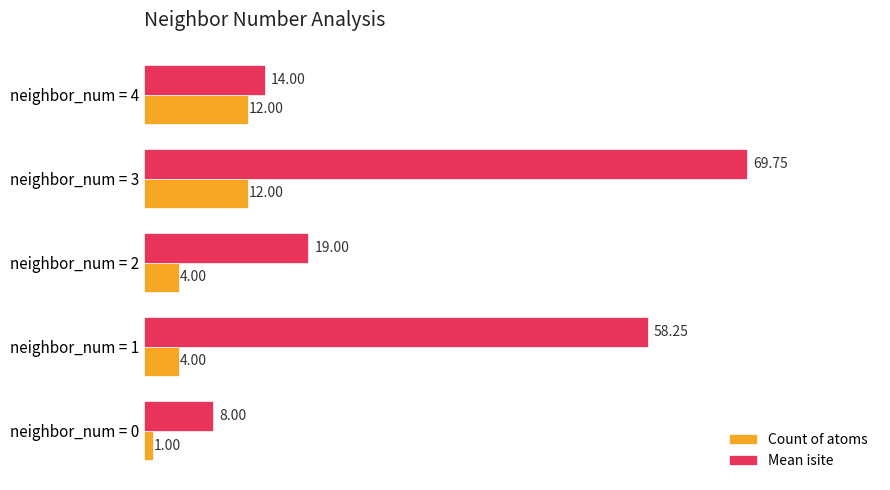

Is the value of Mean isite at neighbor_num = 3 greater than the value of Count of atoms at neighbor_num = 2?

Yes